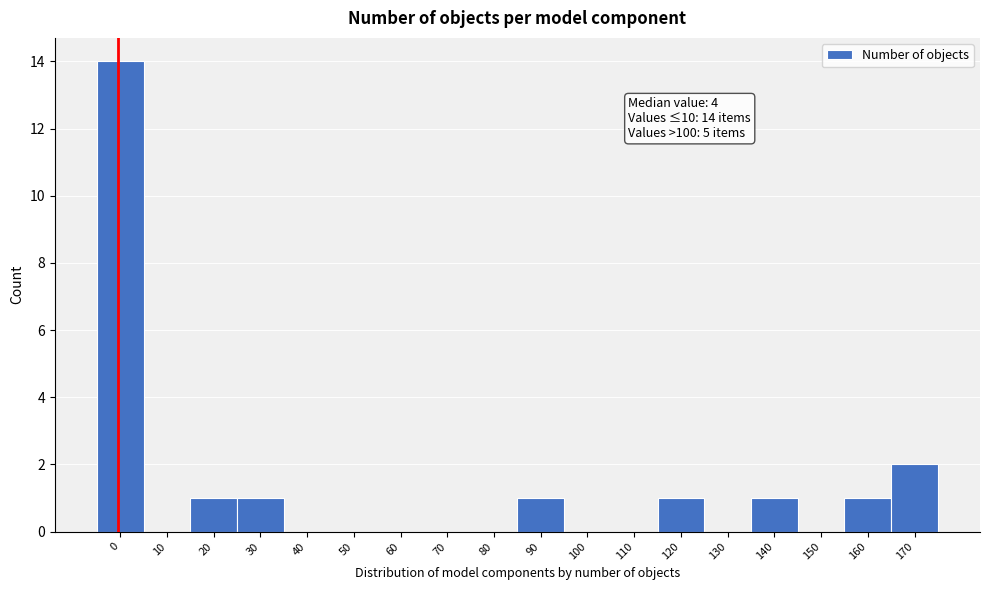

Reading left to right, extract all data points from this chart.

0=14	10=0	20=1	30=1	40=0	50=0	60=0	70=0	80=0	90=1	100=0	110=0	120=1	130=0	140=1	150=0	160=1	170=2